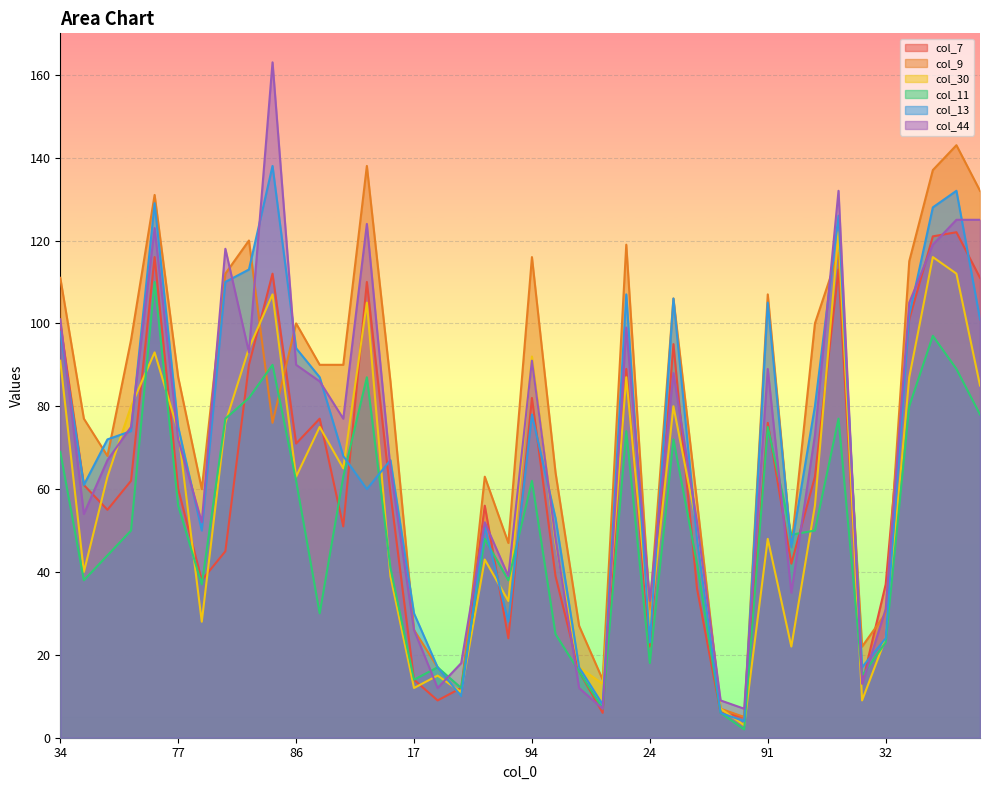

What is the average value of the col_30 series?

58